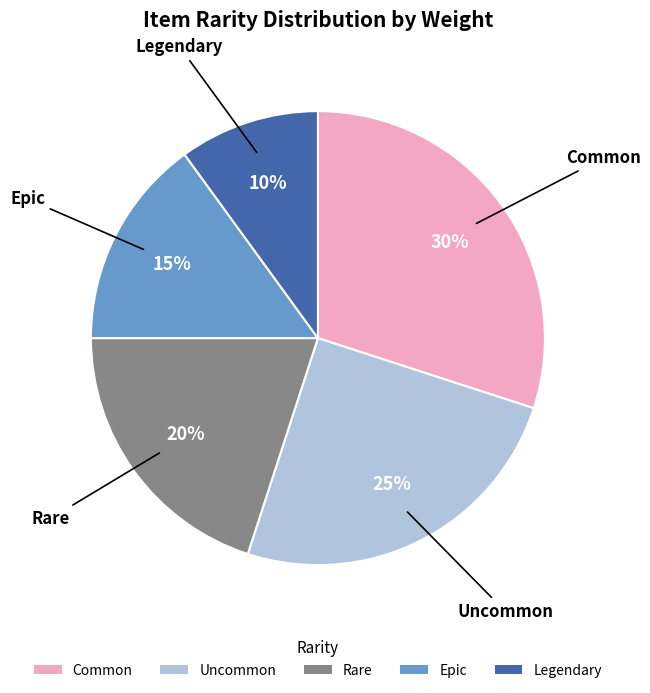

What is the smallest slice in the pie chart?

Legendary